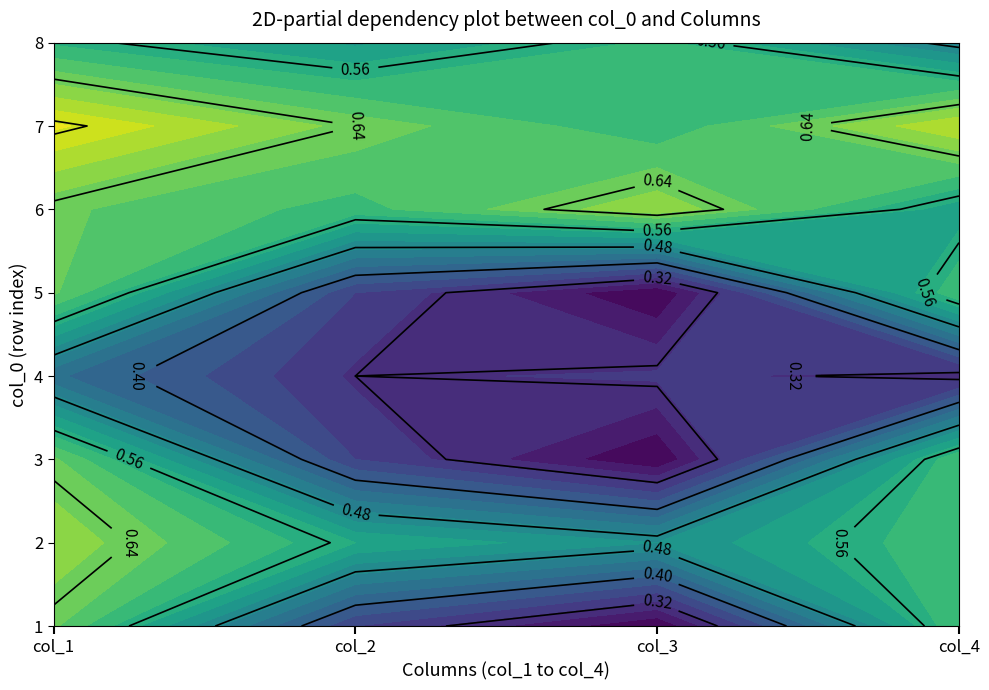

What is the sum of all 5 values?

1.8